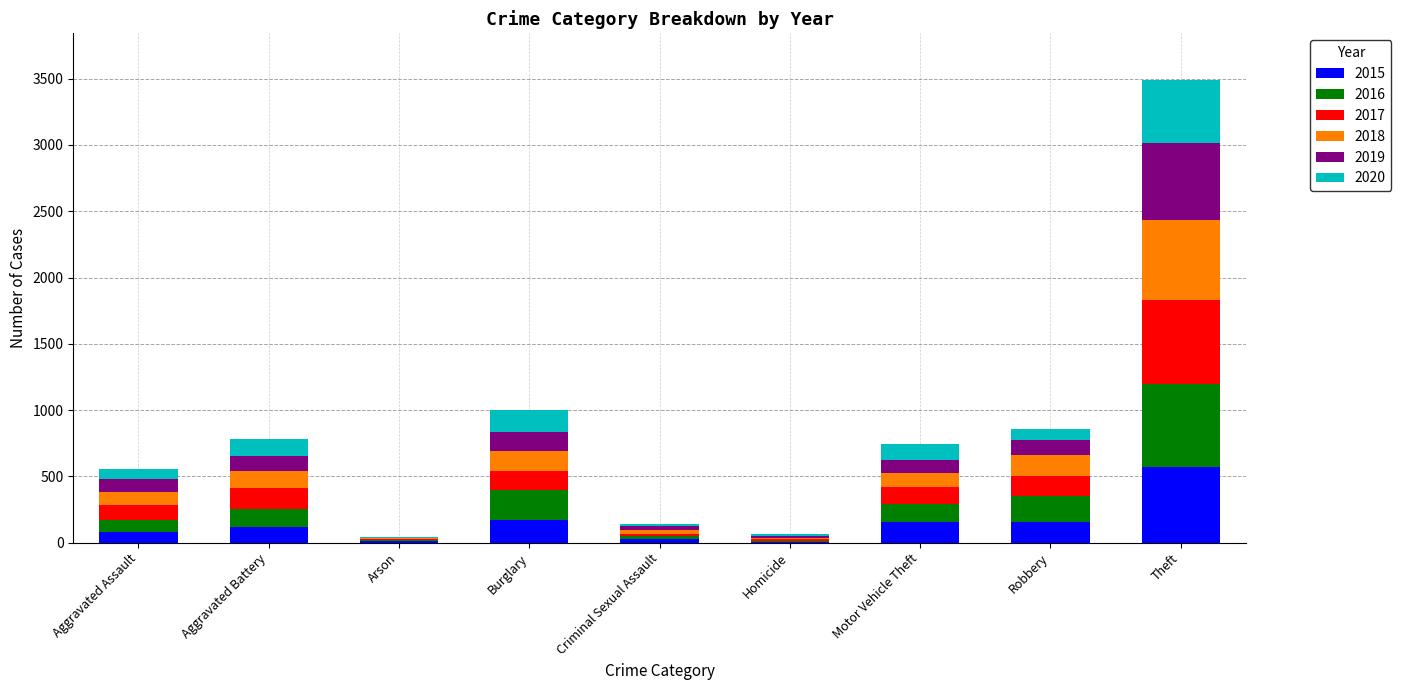

What is the maximum value for 2015?

569